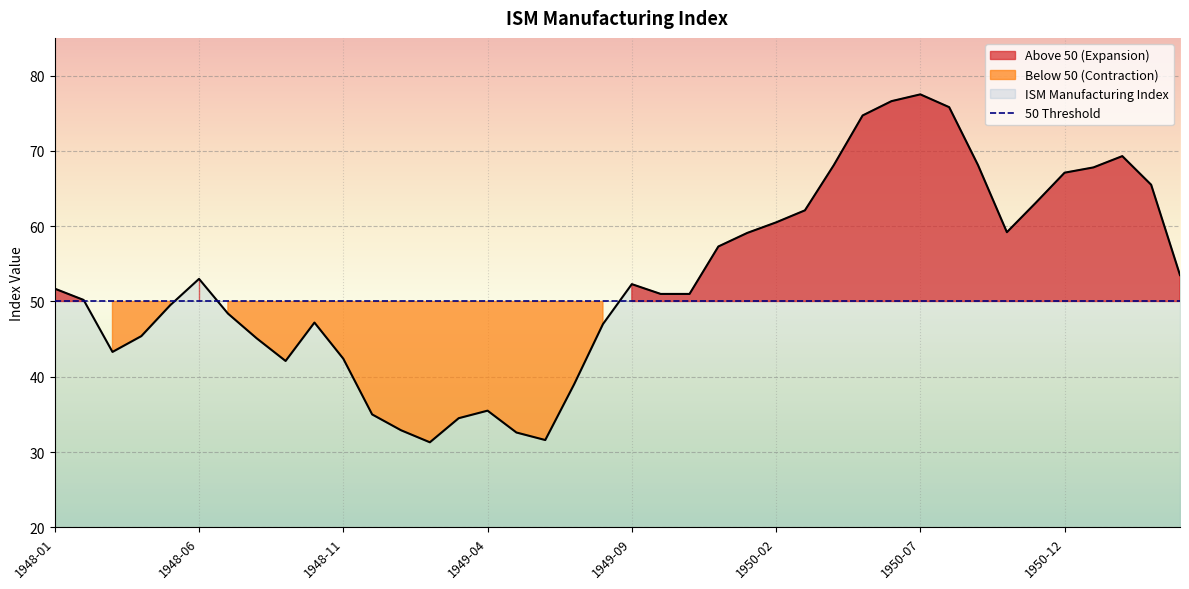

Reading right to left, what are all the values shown in this chart?

53.5	65.5	69.3	67.8	67.1	63.1	59.2	68.1	75.8	77.5	76.6	74.7	68.1	62.1	60.5	59.1	57.3	51.0	51.0	52.3	47.0	39.0	31.6	32.6	35.5	34.5	31.3	32.9	35.0	42.4	47.2	42.1	45.1	48.4	53.0	49.5	45.4	43.3	50.2	51.7